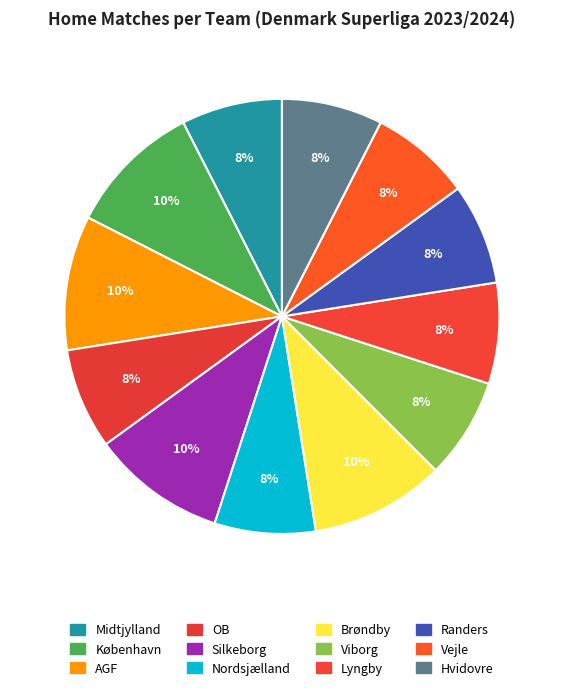

How many segments does this pie chart have?

12